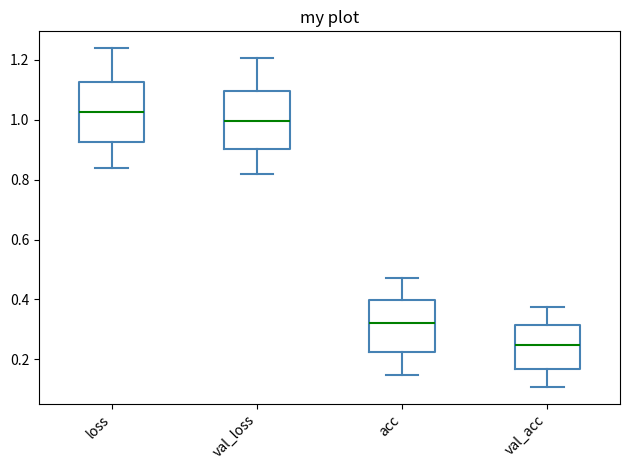

Reading left to right, transcribe this box plot: for each box, give where its median line is, the range the box spans, and where its two whiskers end, as read against the y-axis. The values are not printed on the chart, so give them approximately, as read against the axis.

loss: median 1.02, box 0.92 to 1.12, whiskers 0.84 to 1.24
val_loss: median 1.00, box 0.90 to 1.10, whiskers 0.82 to 1.20
acc: median 0.32, box 0.22 to 0.40, whiskers 0.14 to 0.48
val_acc: median 0.24, box 0.16 to 0.32, whiskers 0.10 to 0.38